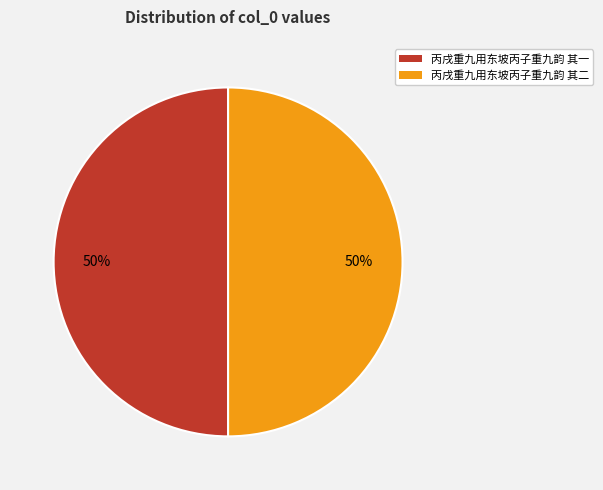

Is the sum of 丙戌重九用东坡丙子重九韵 其一 and 丙戌重九用东坡丙子重九韵 其二 greater than half?

Yes